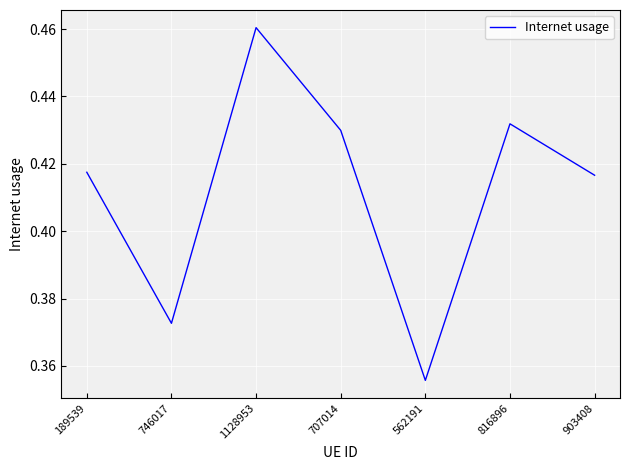

What is the change in value from 746017 to 1128953?

+0.1